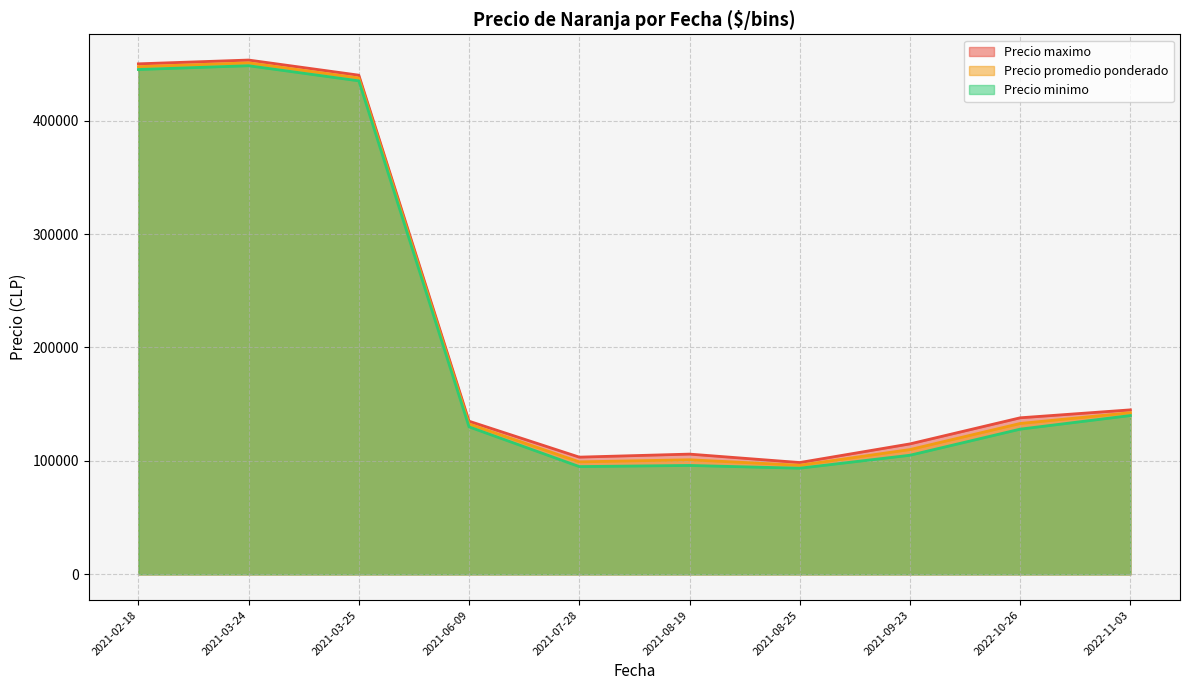

Is the value of Precio minimo at 2021-09-23 greater than the value of Precio maximo at 2022-10-26?

No